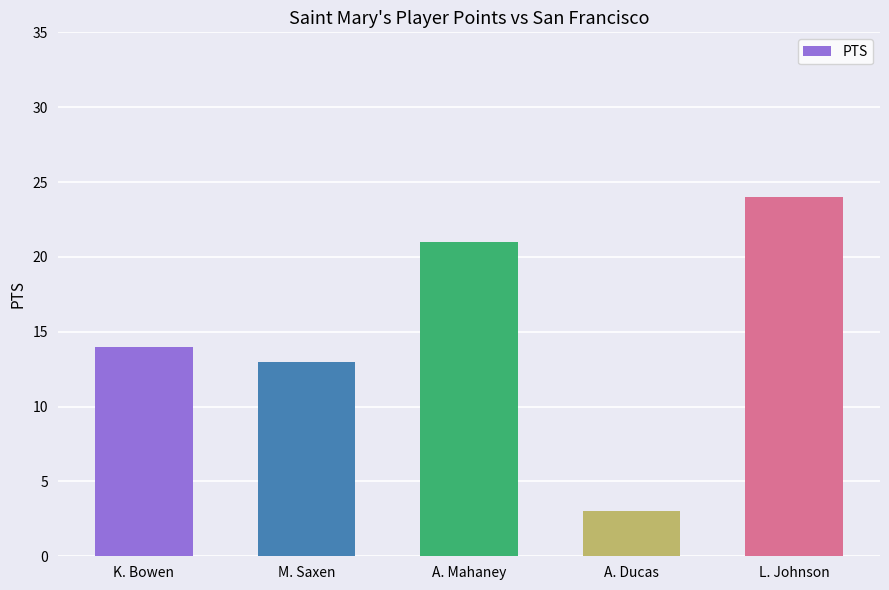

List the labels in order of value, smallest first.

A. Ducas, M. Saxen, K. Bowen, A. Mahaney, L. Johnson